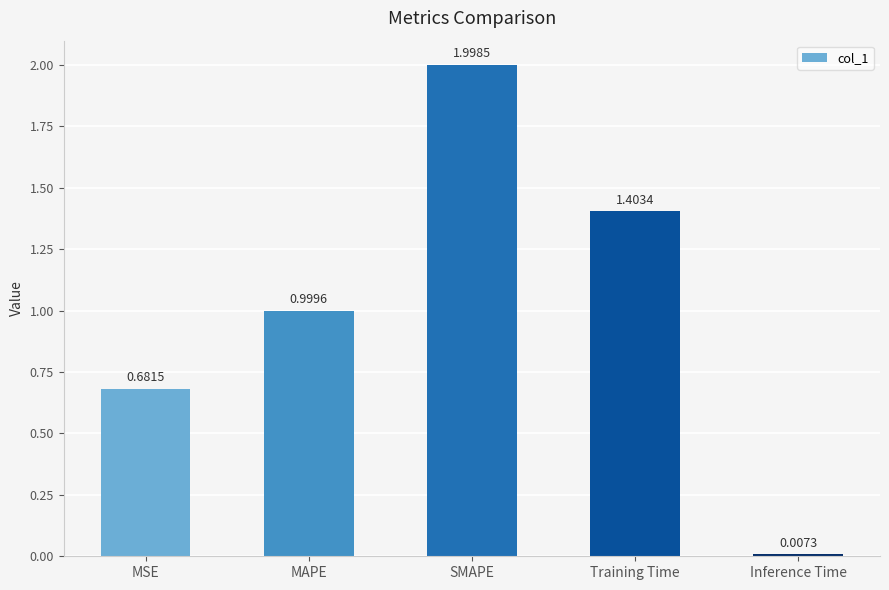

At which label is the value closest to 1?

MAPE